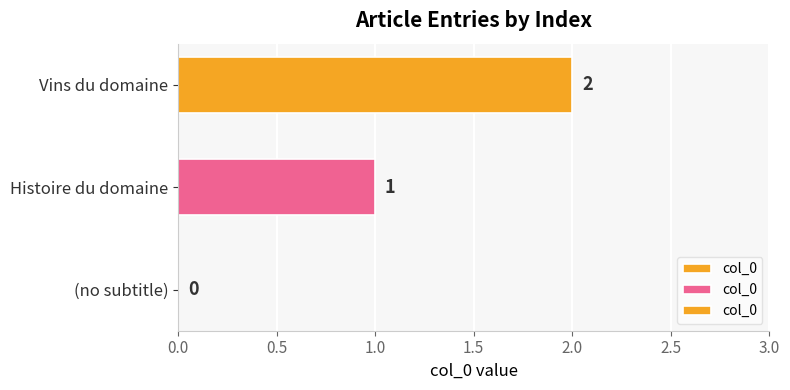

What is the change in value from Histoire du domaine to Vins du domaine?

+1